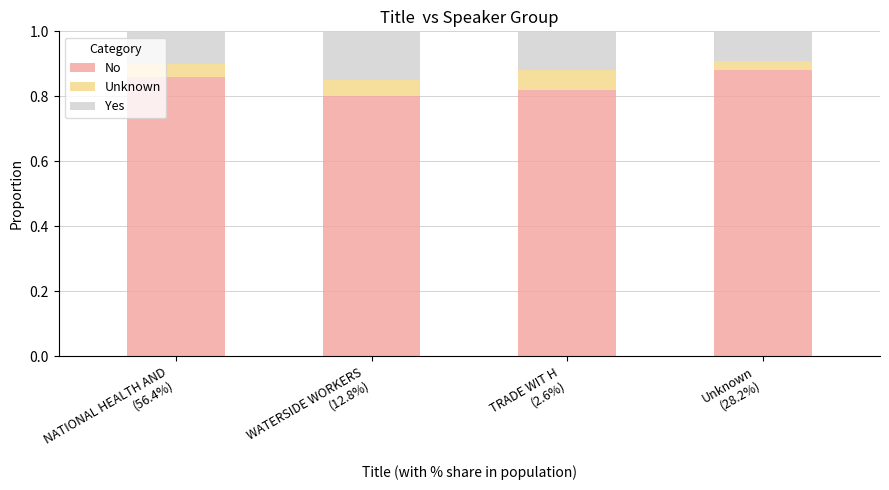

What is the sum of all No values?

3.4